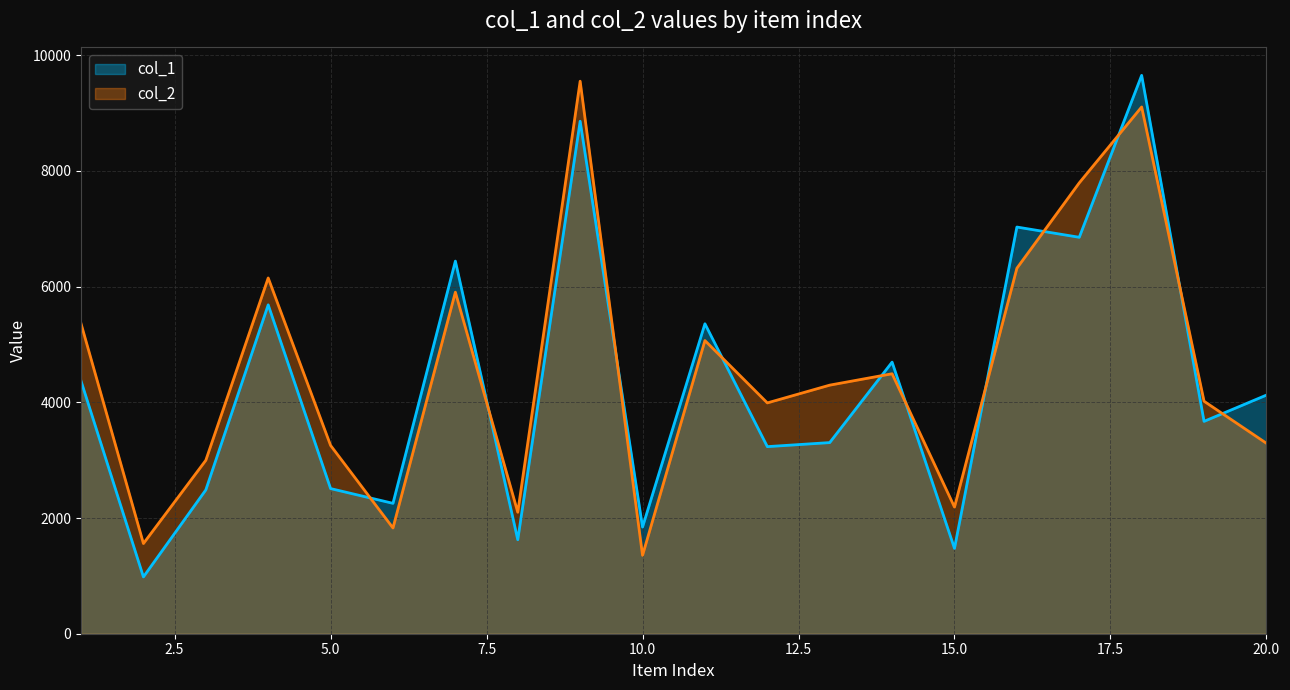

What is the value of the col_2 point at the 6th from the left?

1828